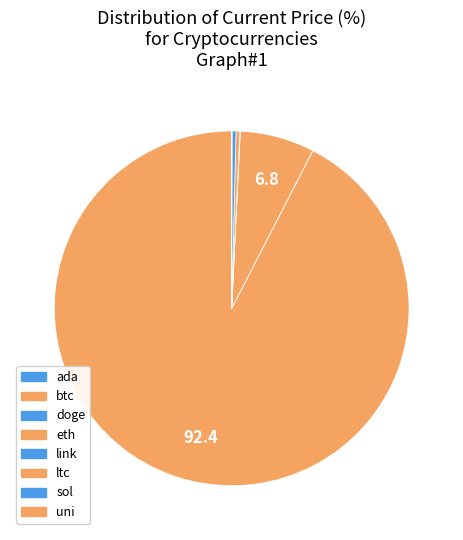

How many segments does this pie chart have?

8